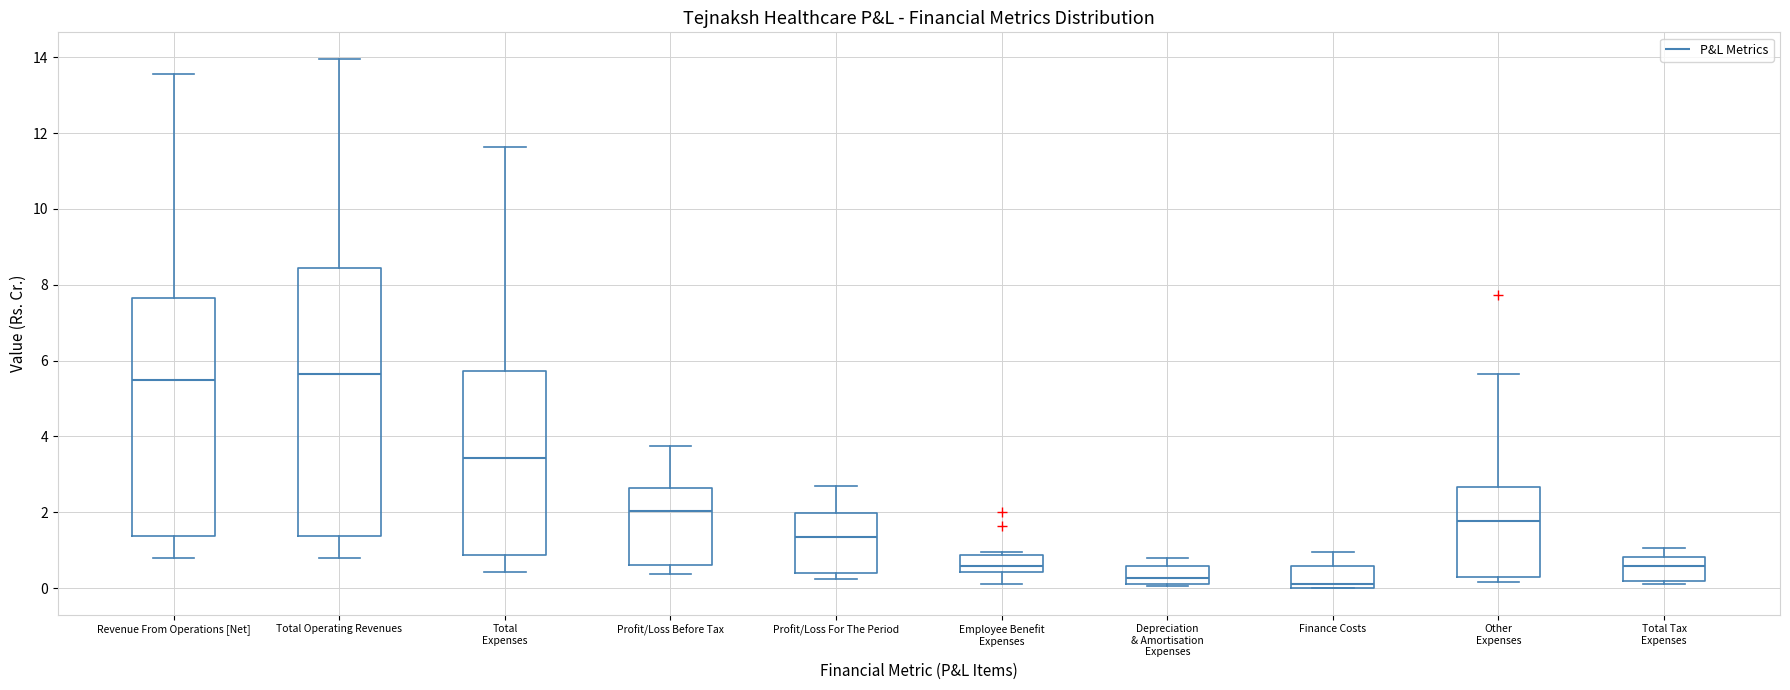

Comparing the boxes themselves (not the whiskers), which one is the tallest?

Total Operating Revenues